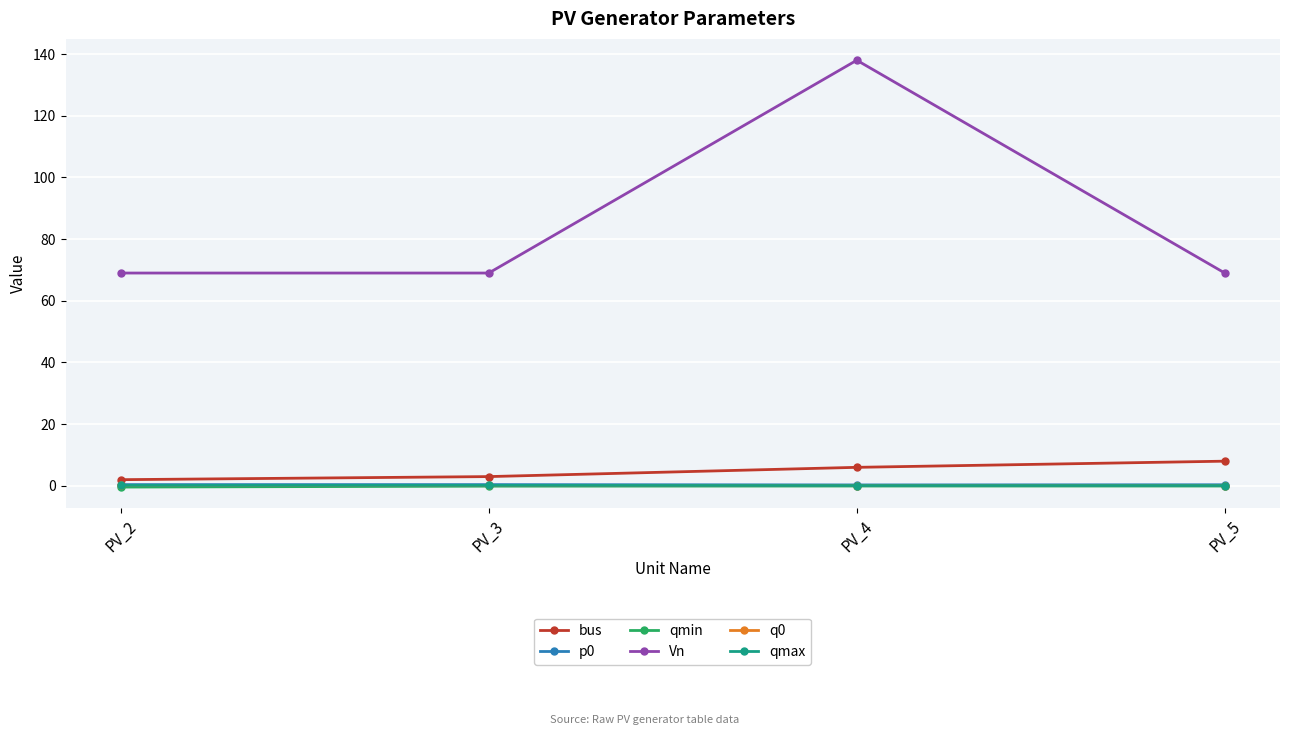

Does the chart have visible grid lines?

Yes